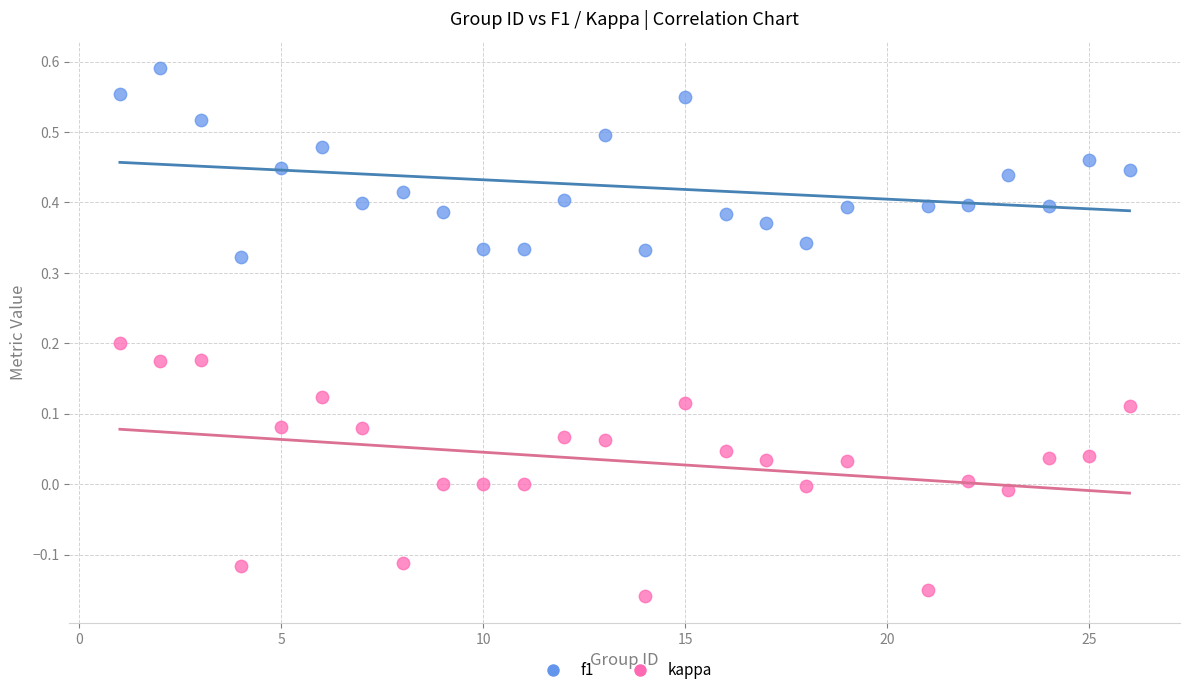

Which series contains the lowest Y value?

kappa